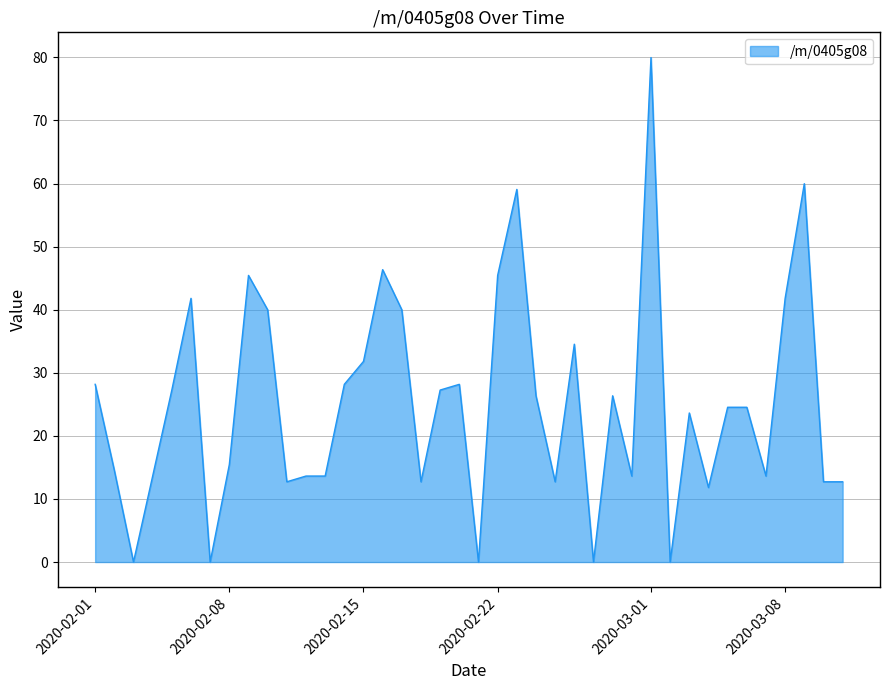

What is the greatest value displayed?

80.0